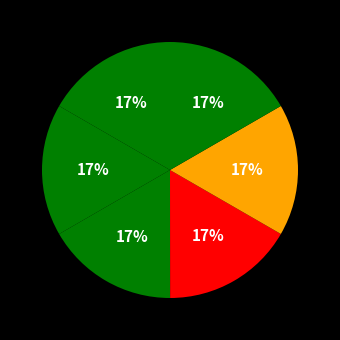

Rank the categories by value from lowest to highest.

Kyllingstad, Teltplass lille Foretjørn, Gapahuk ved store Foretjørn, Edlandshagen - Perlå, Brekko, Uburhedlaren - gapahuk